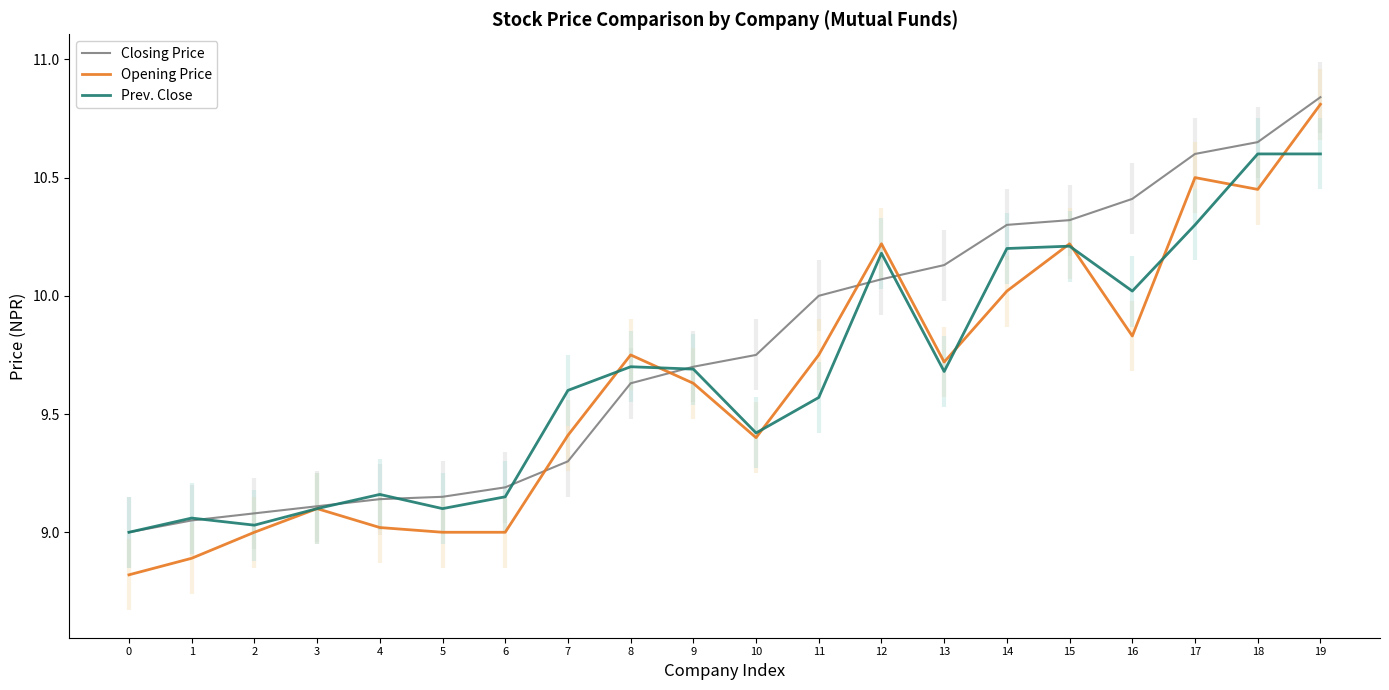

What is the sum of the Prev. Close values at 19 and 18?

21.2